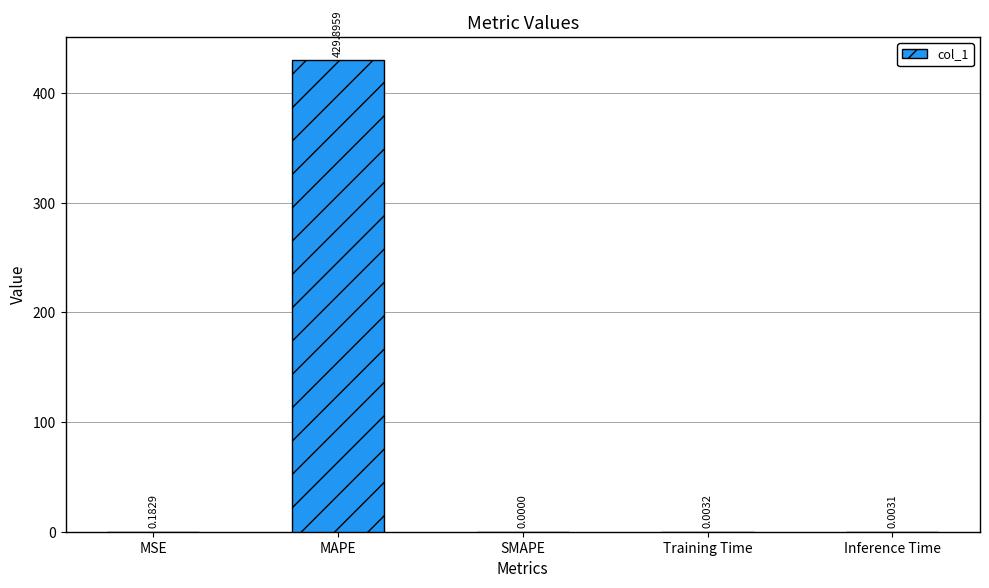

Is it true that the value at Training Time is 0.0?

True